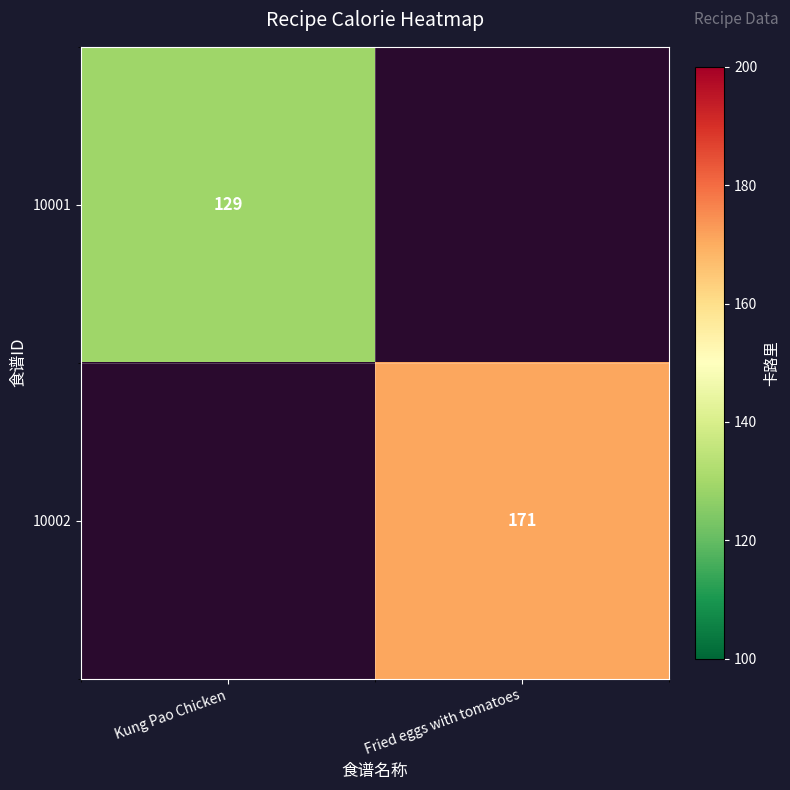

Between Kung Pao Chicken and Fried eggs with tomatoes, which is larger?

Fried eggs with tomatoes